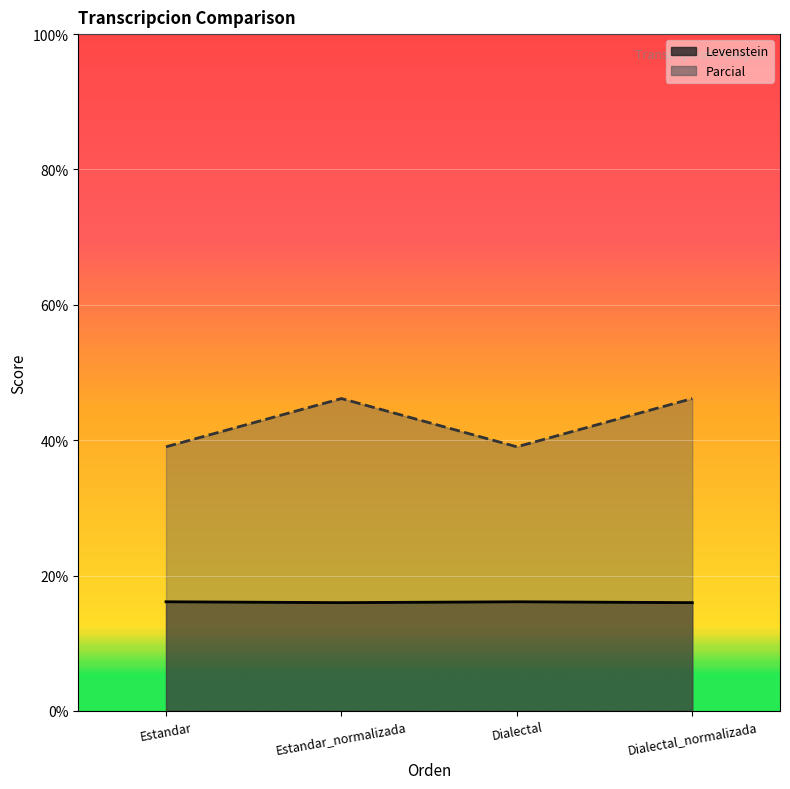

How many lines are shown in the chart?

2